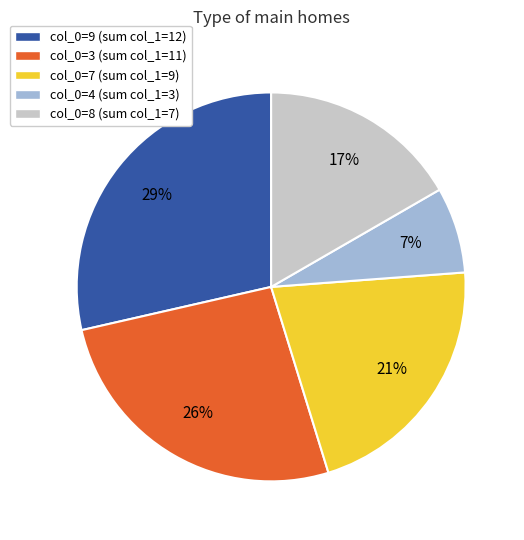

To the nearest percent, what percentage of the pie is col_0=8 (sum col_1=7)?

17%